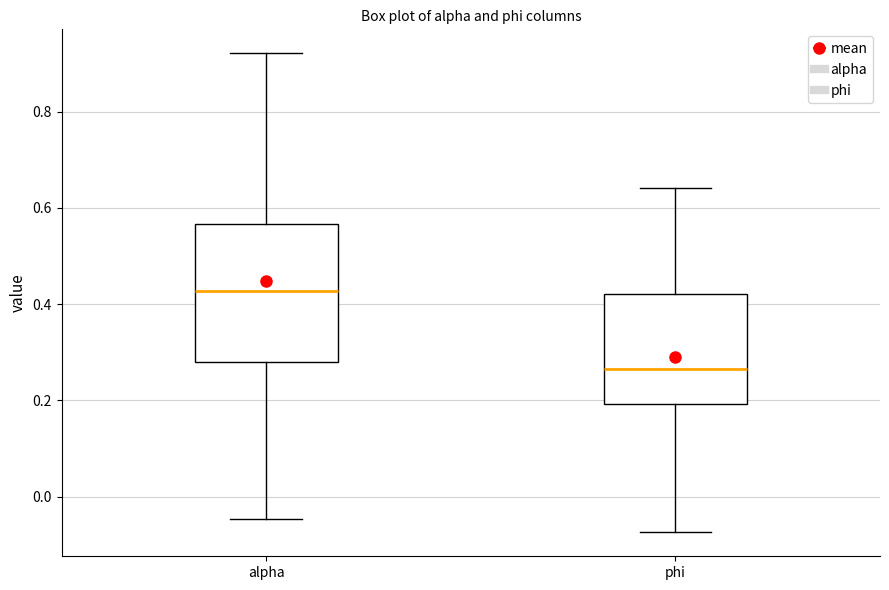

Reading left to right, read every box against the y-axis: the position of its median line, the range the box covers, and the ends of its whiskers. The values are not printed on the chart, so give them approximately, as read against the axis.

alpha: median 0.42, box 0.28 to 0.56, whiskers -0.04 to 0.92
phi: median 0.26, box 0.20 to 0.42, whiskers -0.08 to 0.64